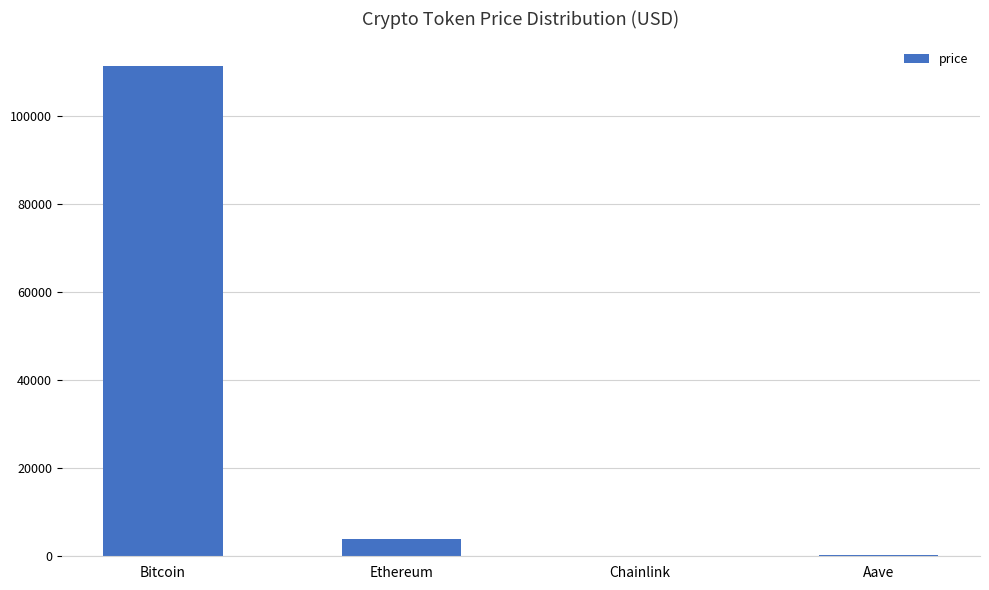

Which category has the highest value across all series?

Bitcoin